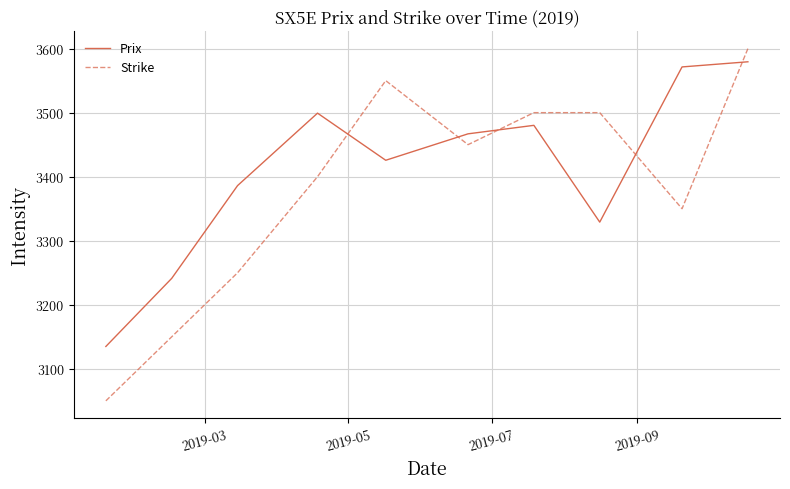

Which series ends up on top after the final intersection of Prix and Strike?

Strike